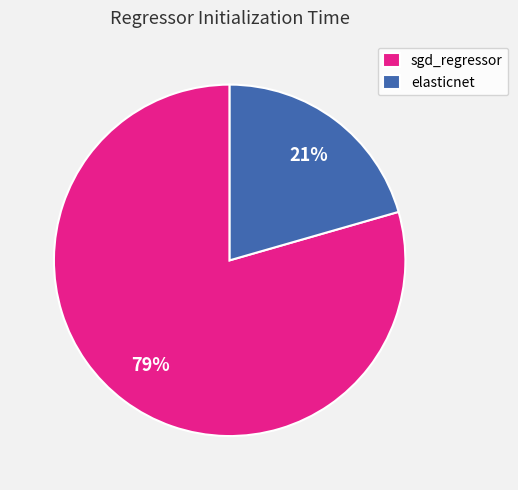

Does elasticnet account for over 50% of the chart?

No